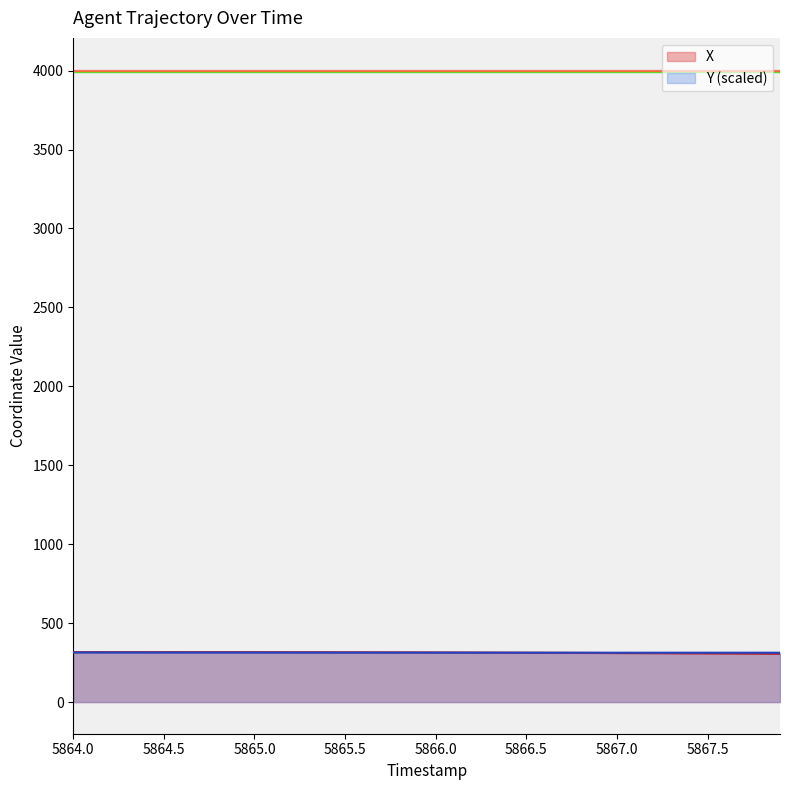

What is the highest value of the X series?

316.4